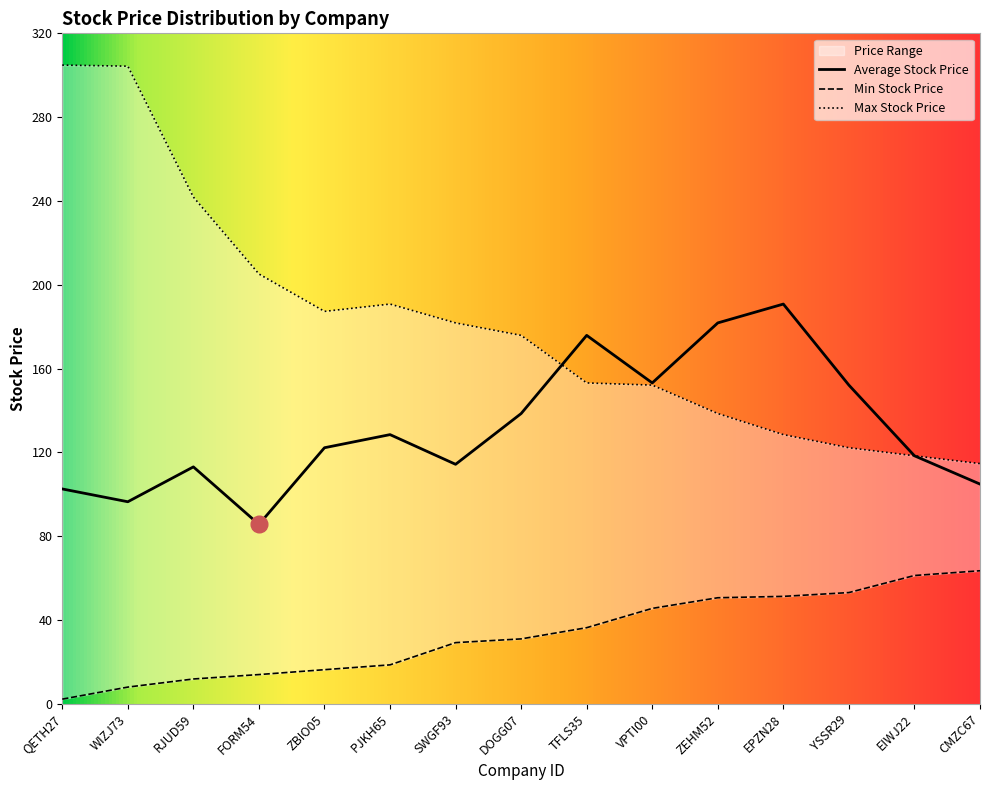

True or false: Min Stock Price and Average Stock Price cross at least once.

False